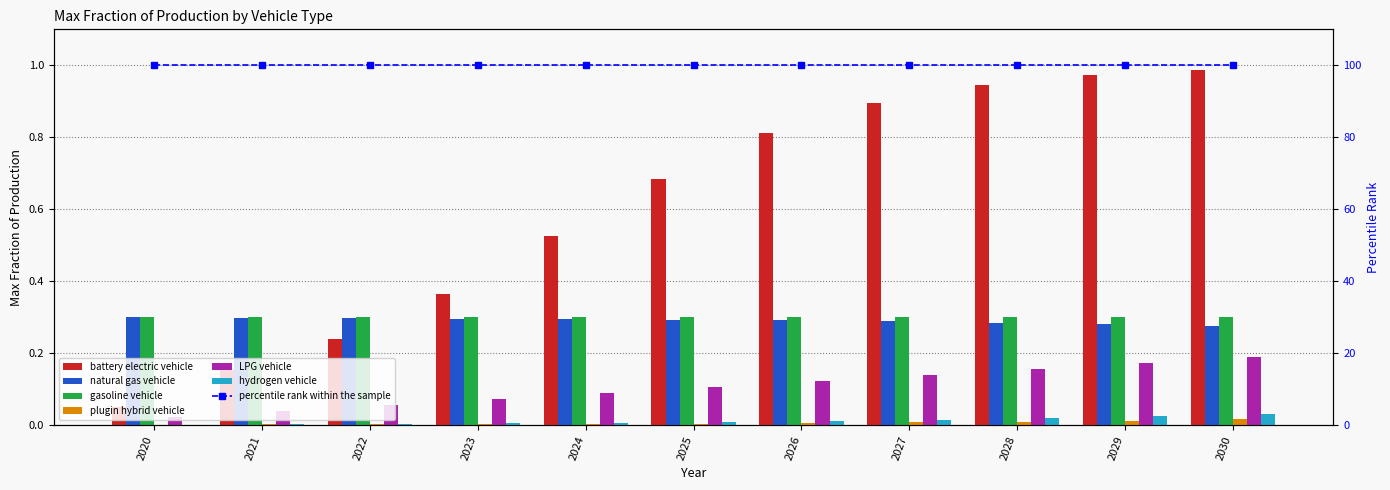

At which category does the chart reach its minimum across all series?

2020